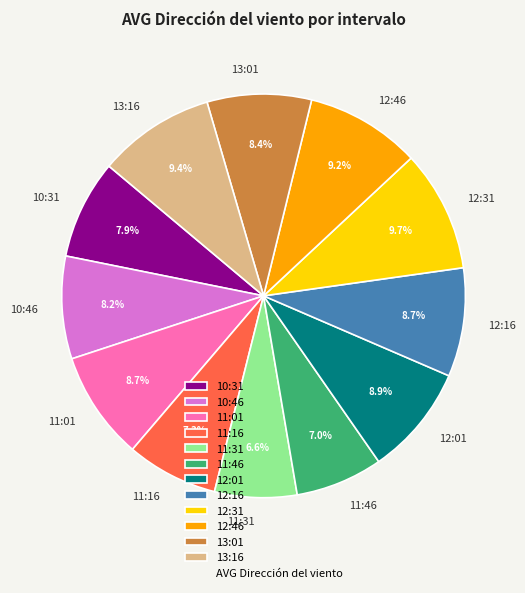

True or false: 13:01 accounts for 8% of the total.

True